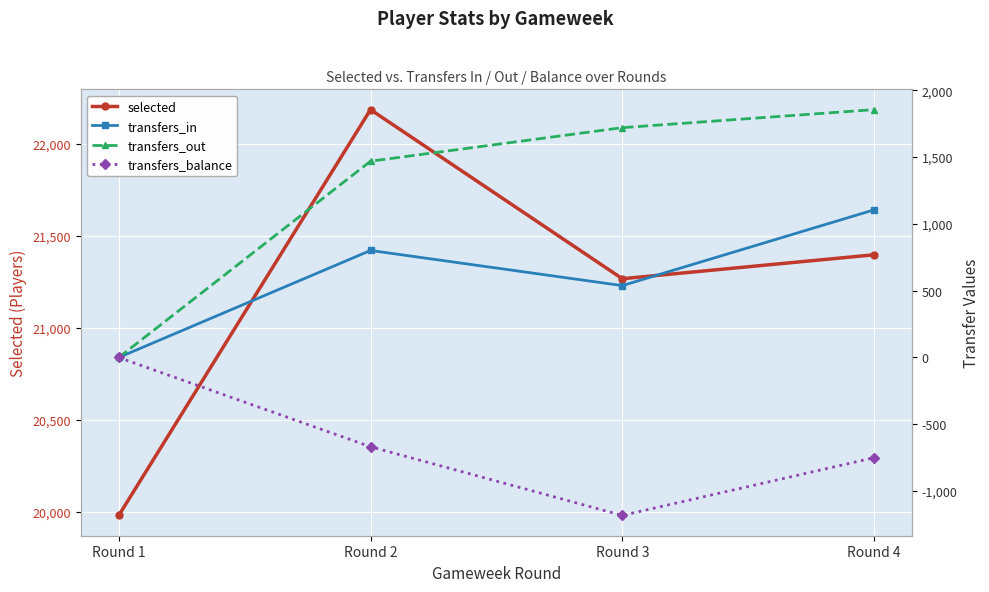

At which category does transfers_balance reach its first local valley?

Round 3